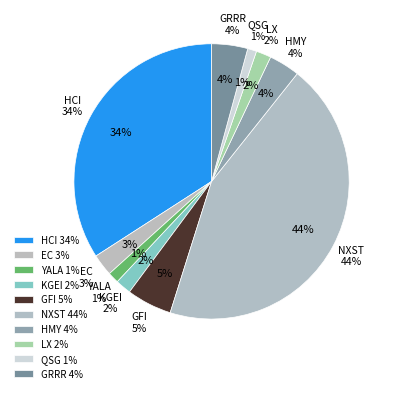

To the nearest percent, what portion does HMY represent?

4%